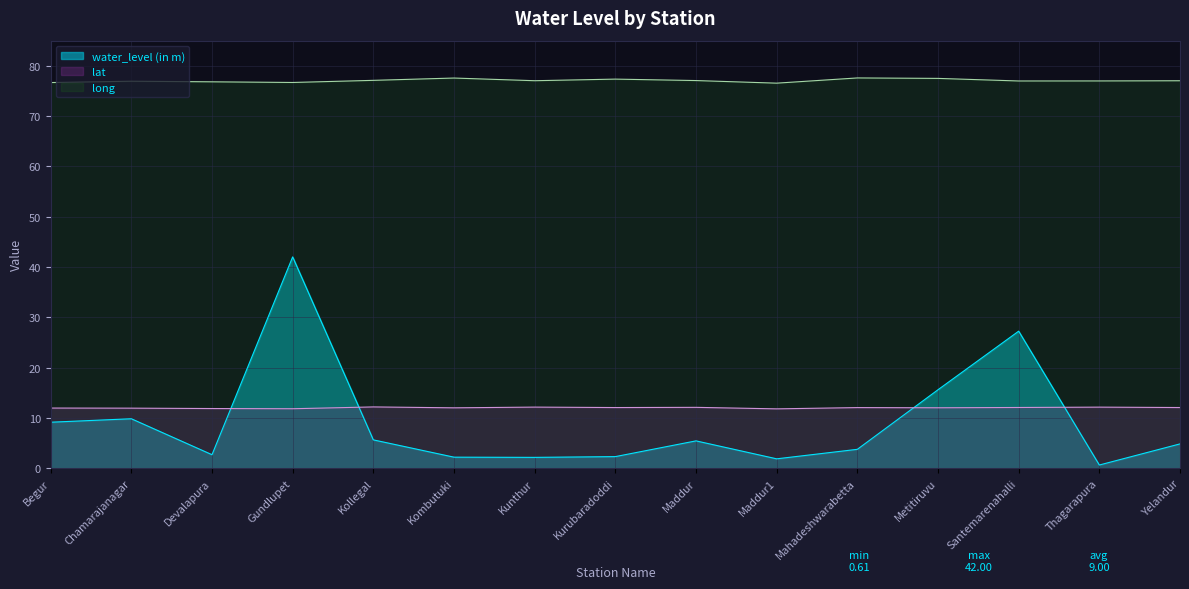

True or false: water_level (in m) has a value of 14.9 at Chamarajanagar.

False